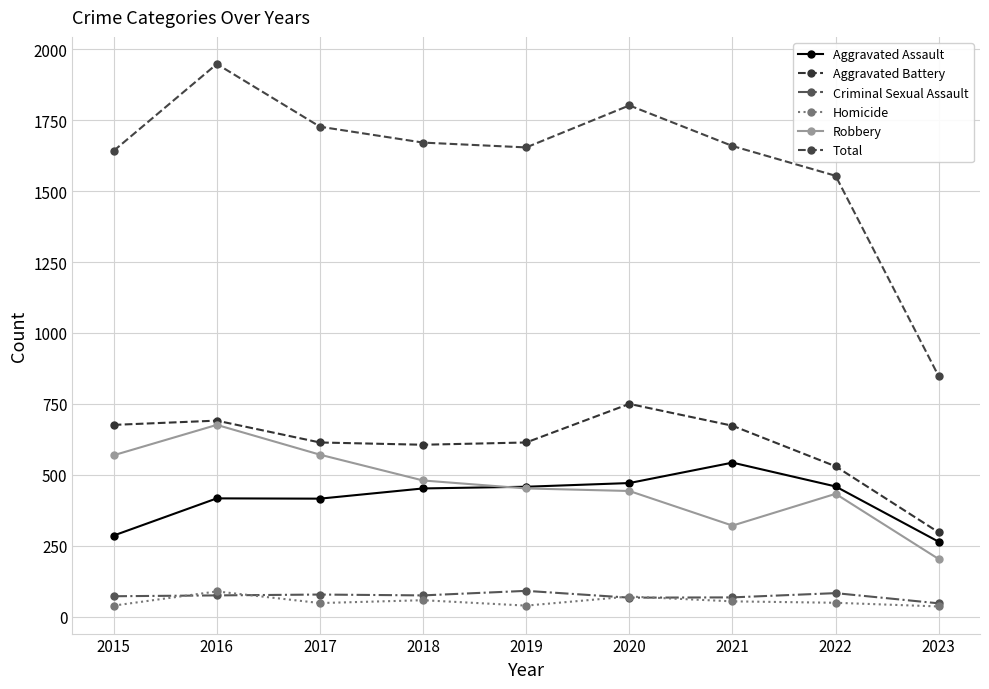

What is the sum of the Homicide values at 2020 and 2021?

125